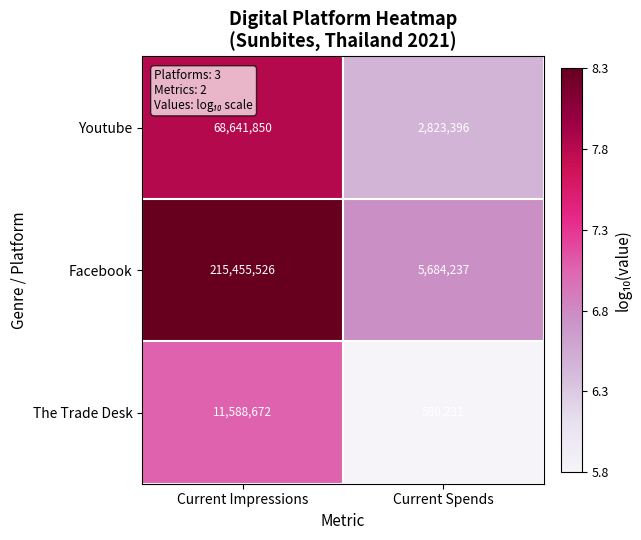

Is the value of Facebook at Current Impressions greater than the value of Youtube at Current Impressions?

Yes